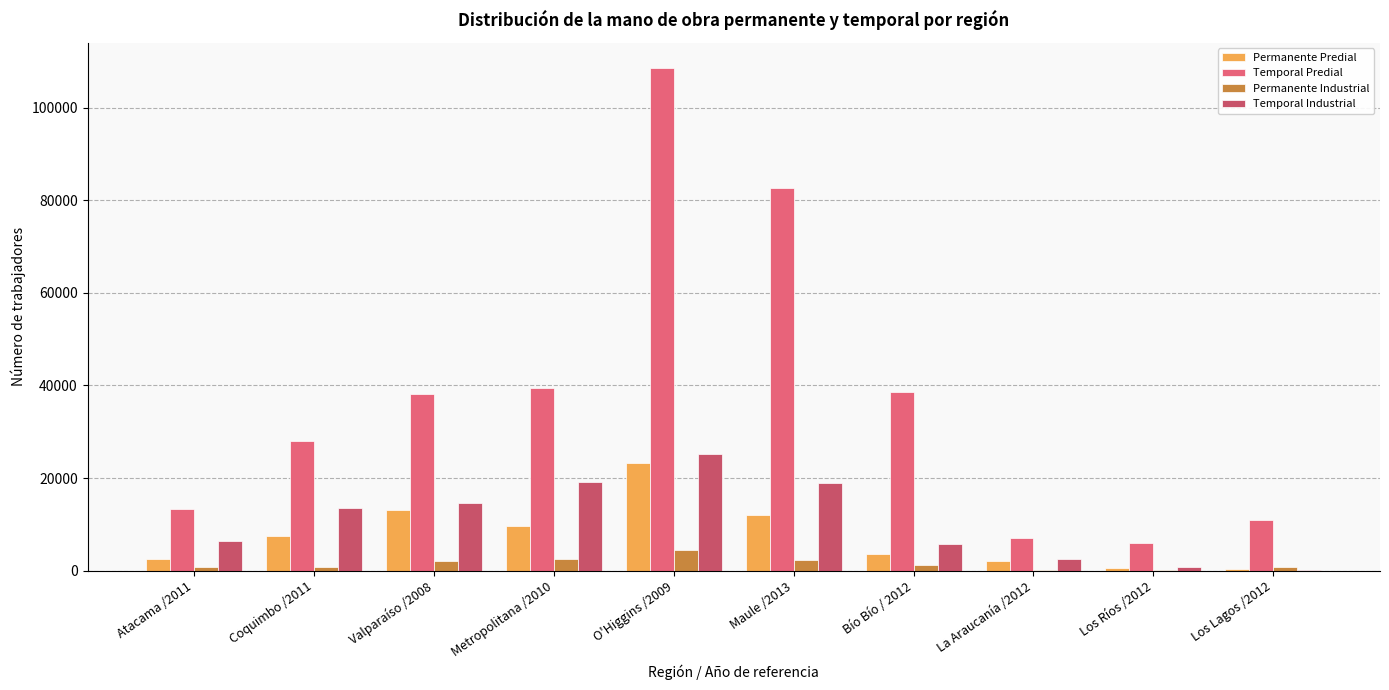

What is the label of the 8th bar from the left?

La Araucanía /2012